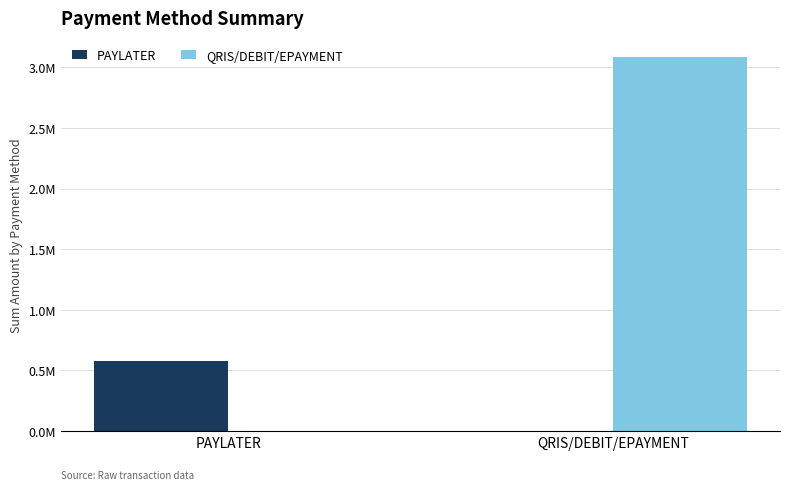

What are all the series names shown in the legend?

PAYLATER, QRIS/DEBIT/EPAYMENT